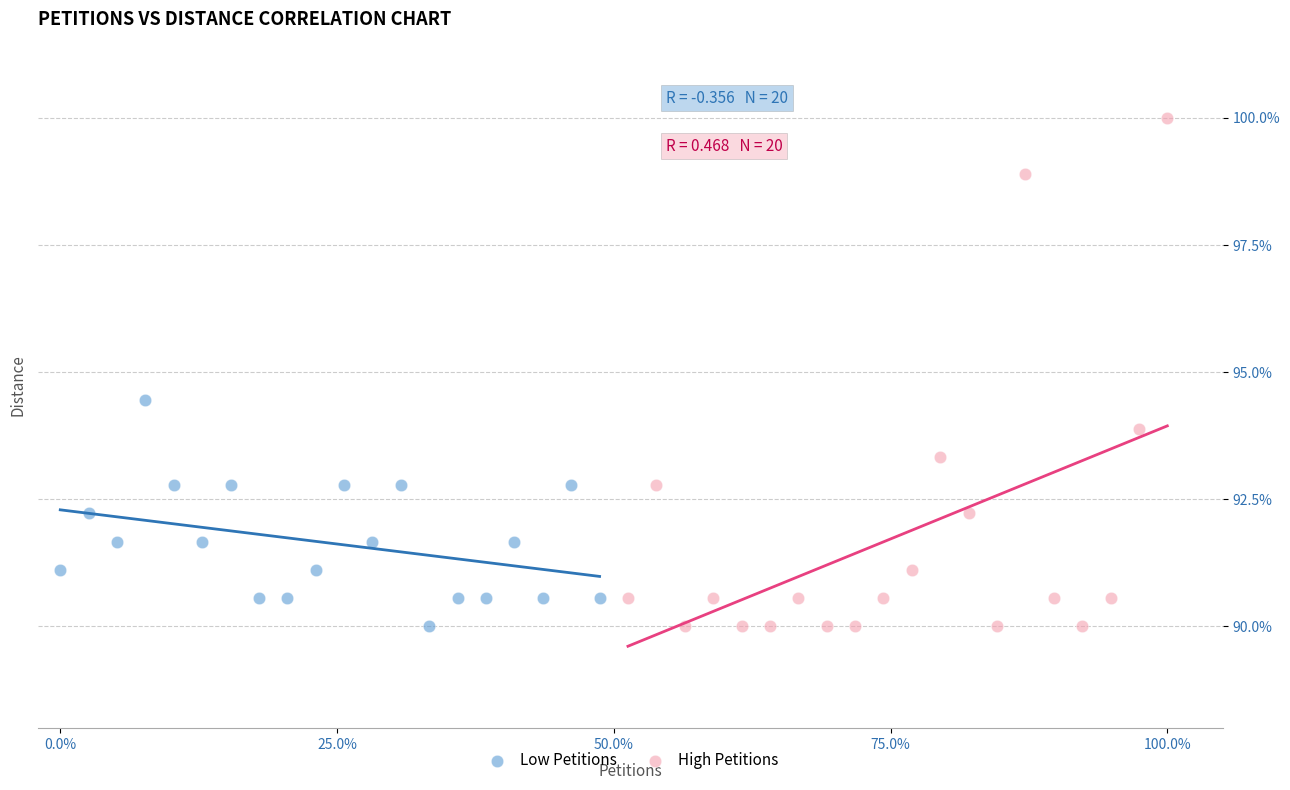

Which series has the widest spread of Y values?

High Petitions